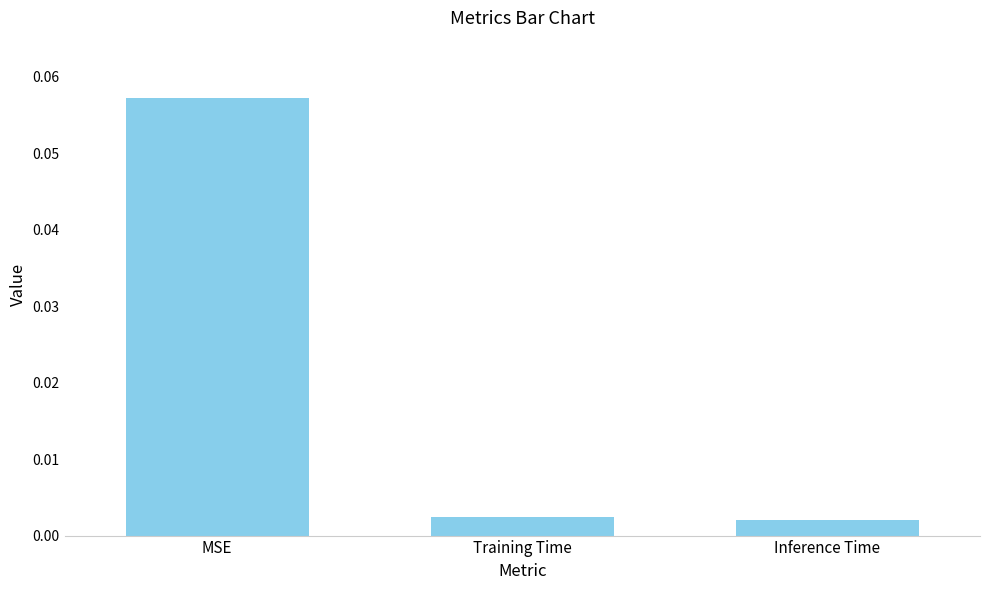

Which has a higher value, Inference Time or MSE?

MSE